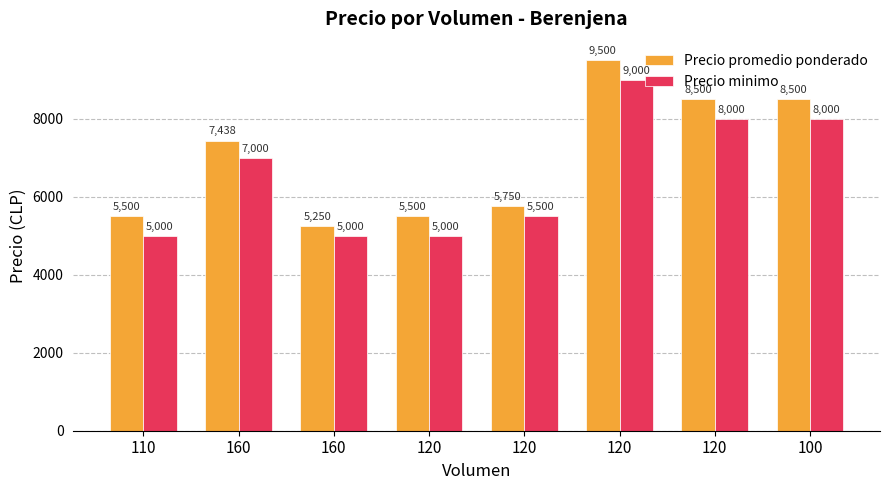

Count the number of data series in this chart.

2